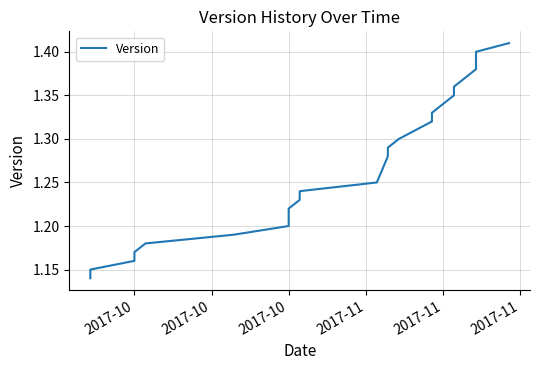

Is it true that the value at 12 is 1.8?

False